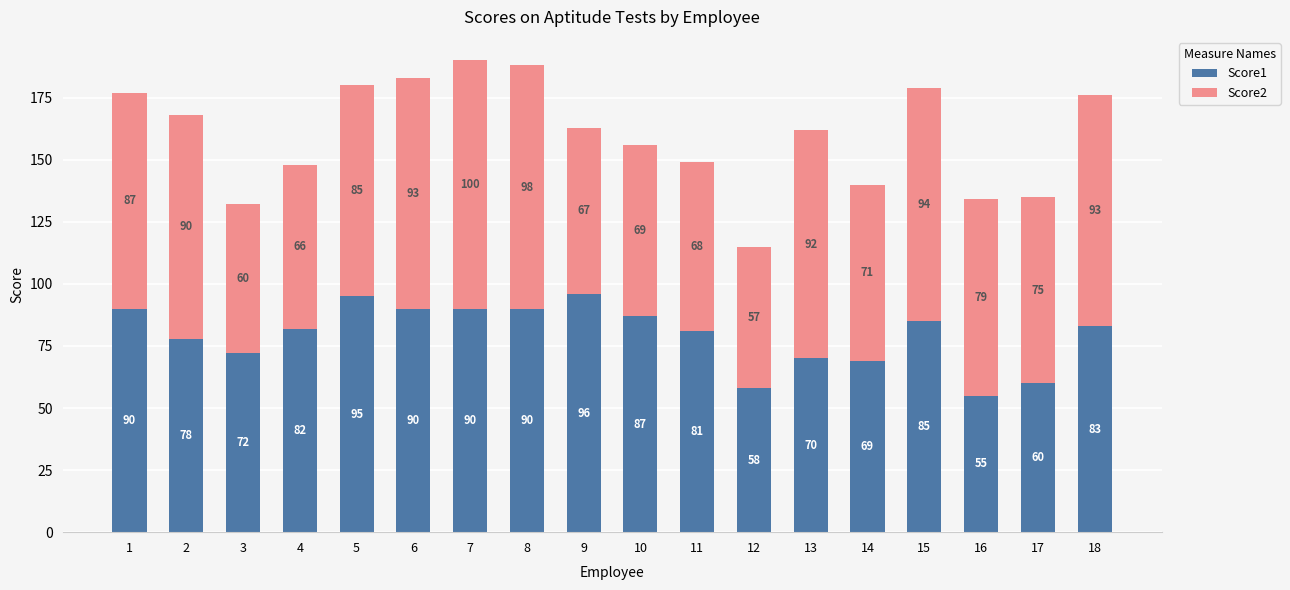

What are all the series names shown in the legend?

Score1, Score2